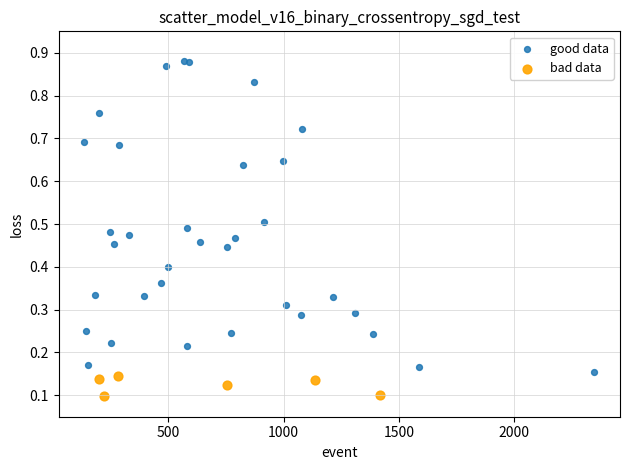

Which series contains the lowest Y value?

bad data